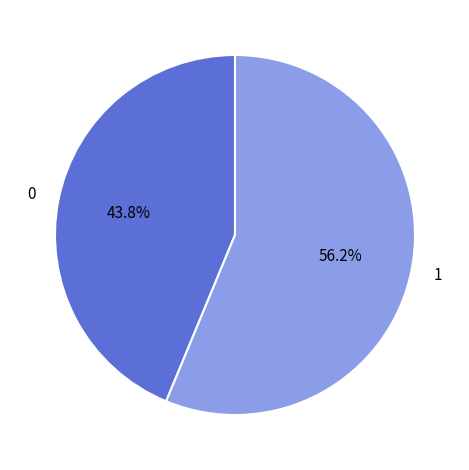

Is there any slice that represents more than half of the pie?

Yes